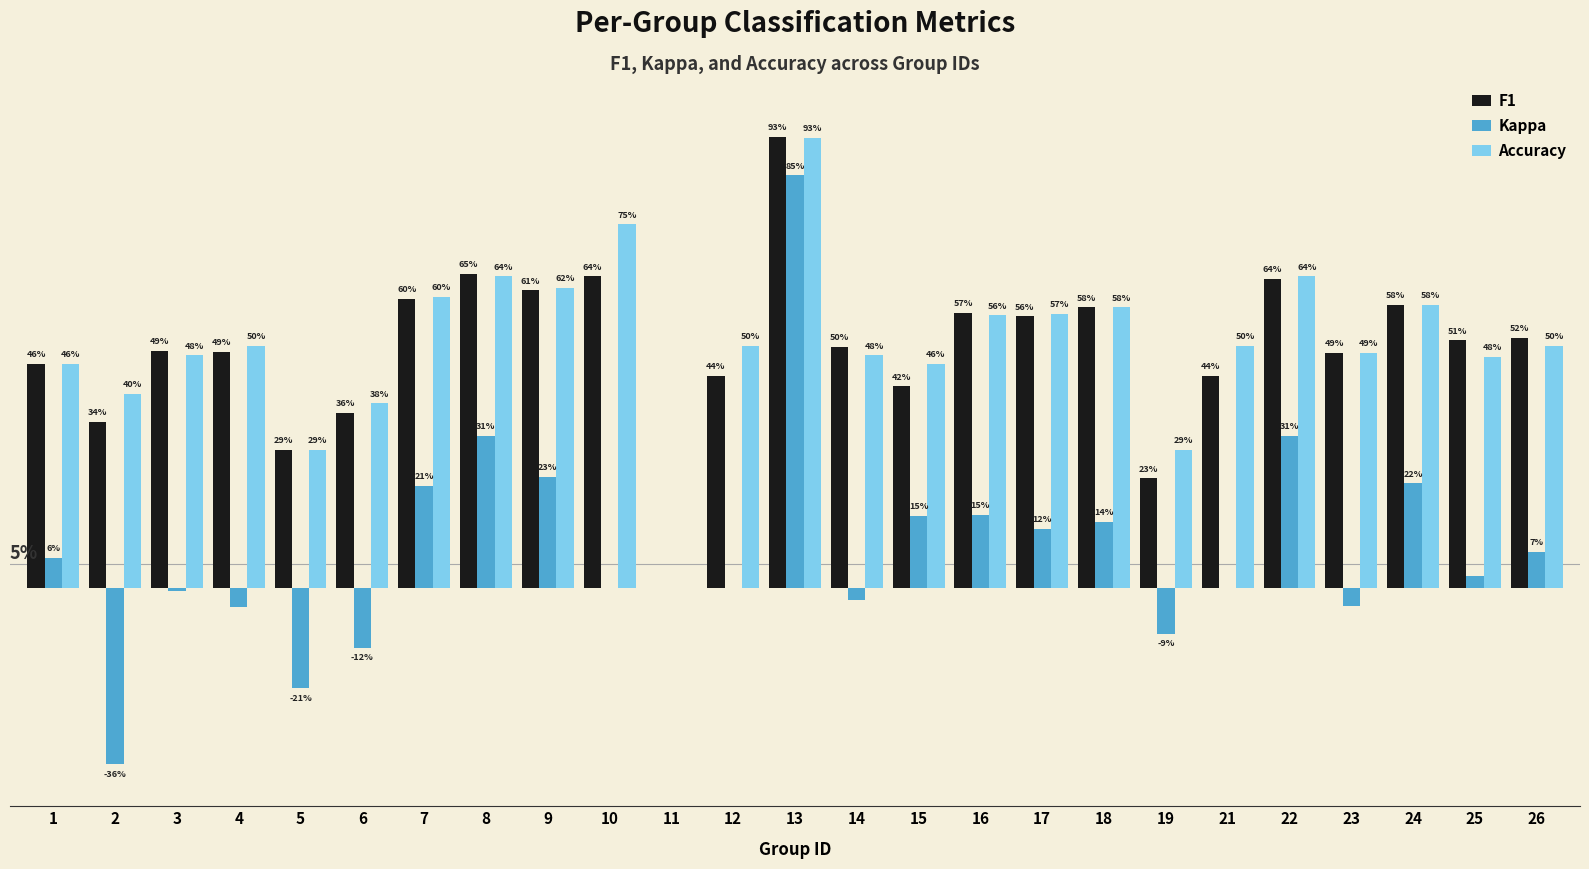

What value does the F1 series have at 14?

0.5